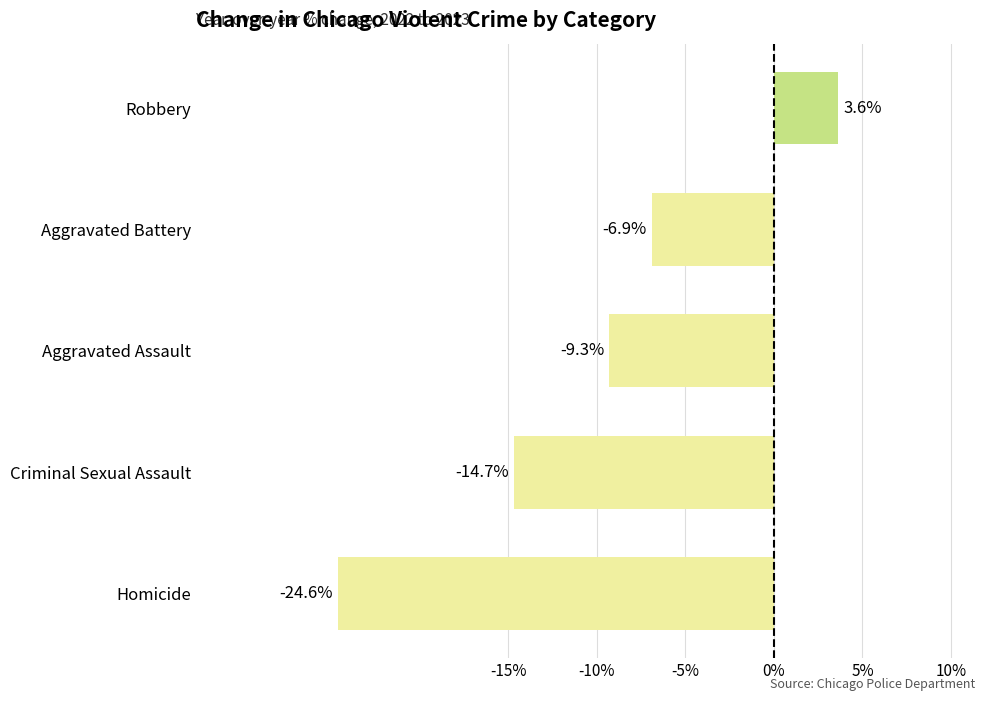

How many values are below zero?

4